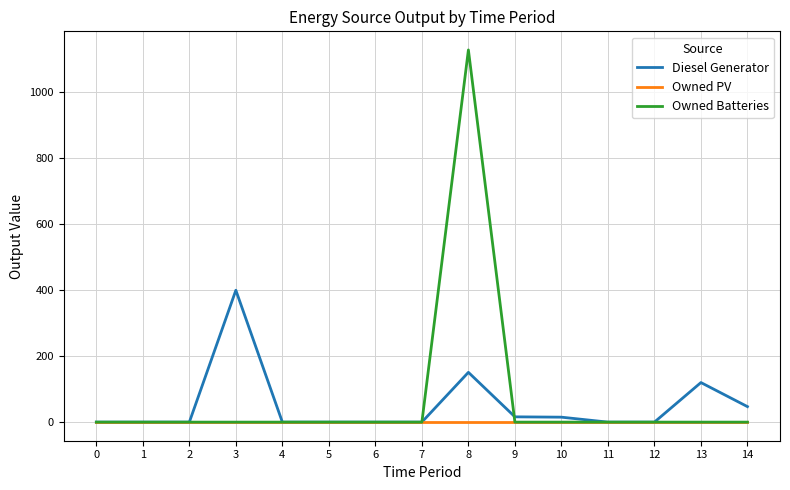

Which series has the largest range (max minus min)?

Owned Batteries